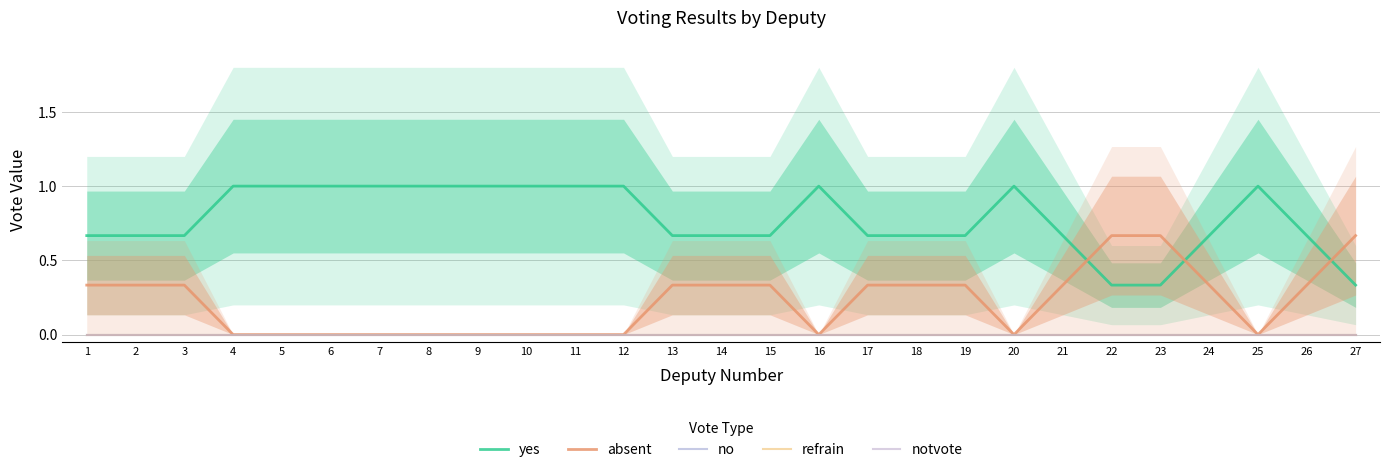

List the series in order of their peak value, lowest first.

no, refrain, notvote, absent, yes